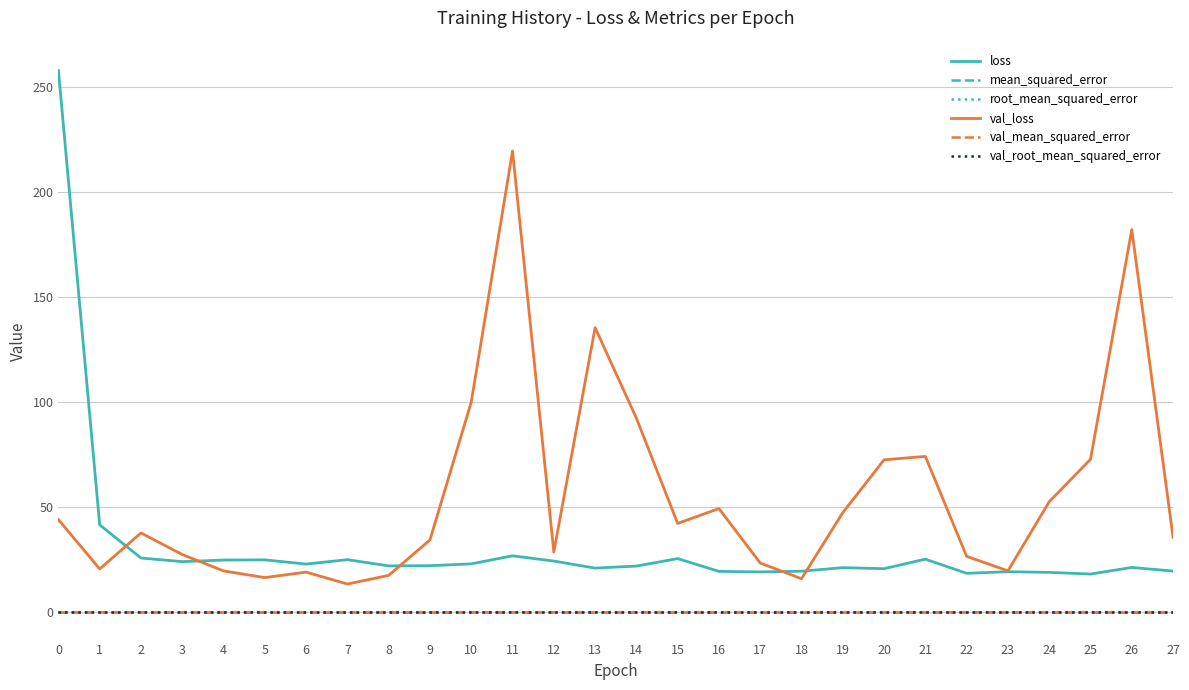

Which series has the widest spread of values?

loss